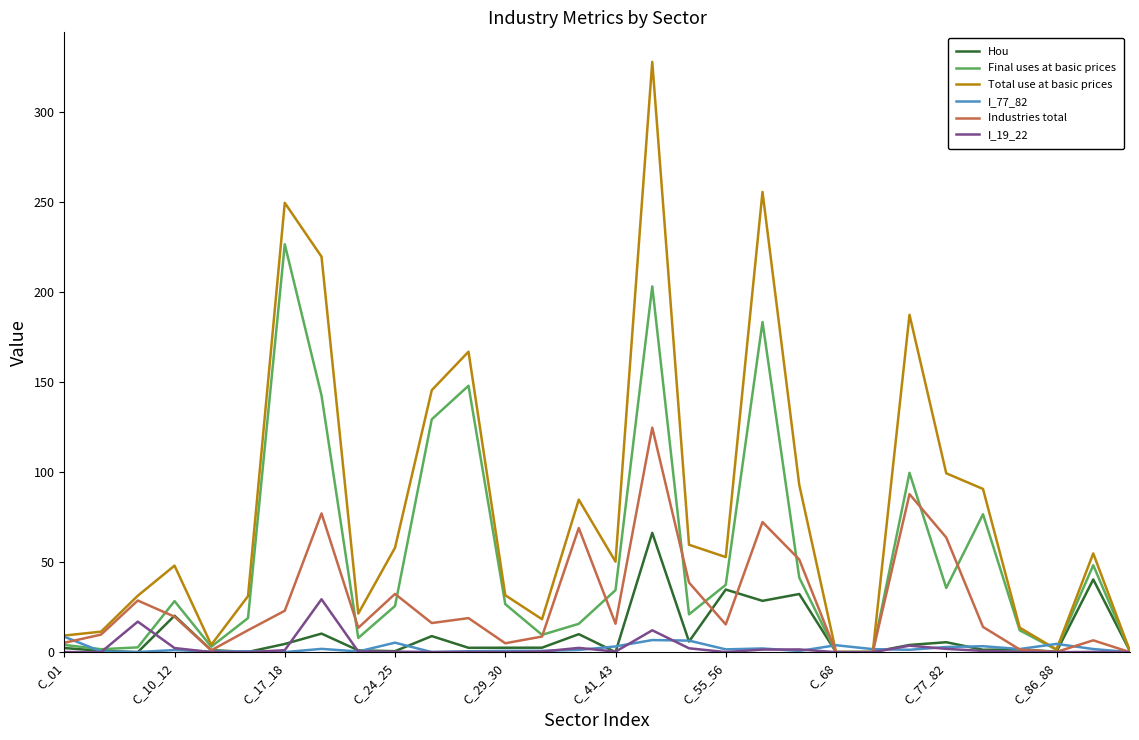

Rank the series by their maximum value, from highest to lowest.

Total use at basic prices, Final uses at basic prices, Industries total, Hou, I_19_22, I_77_82